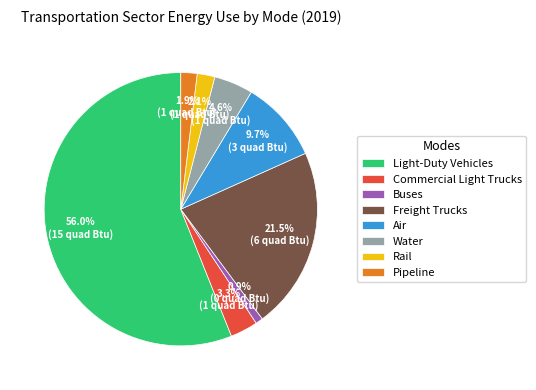

To the nearest percent, what is the difference between the largest and smallest slice percentages?

55%